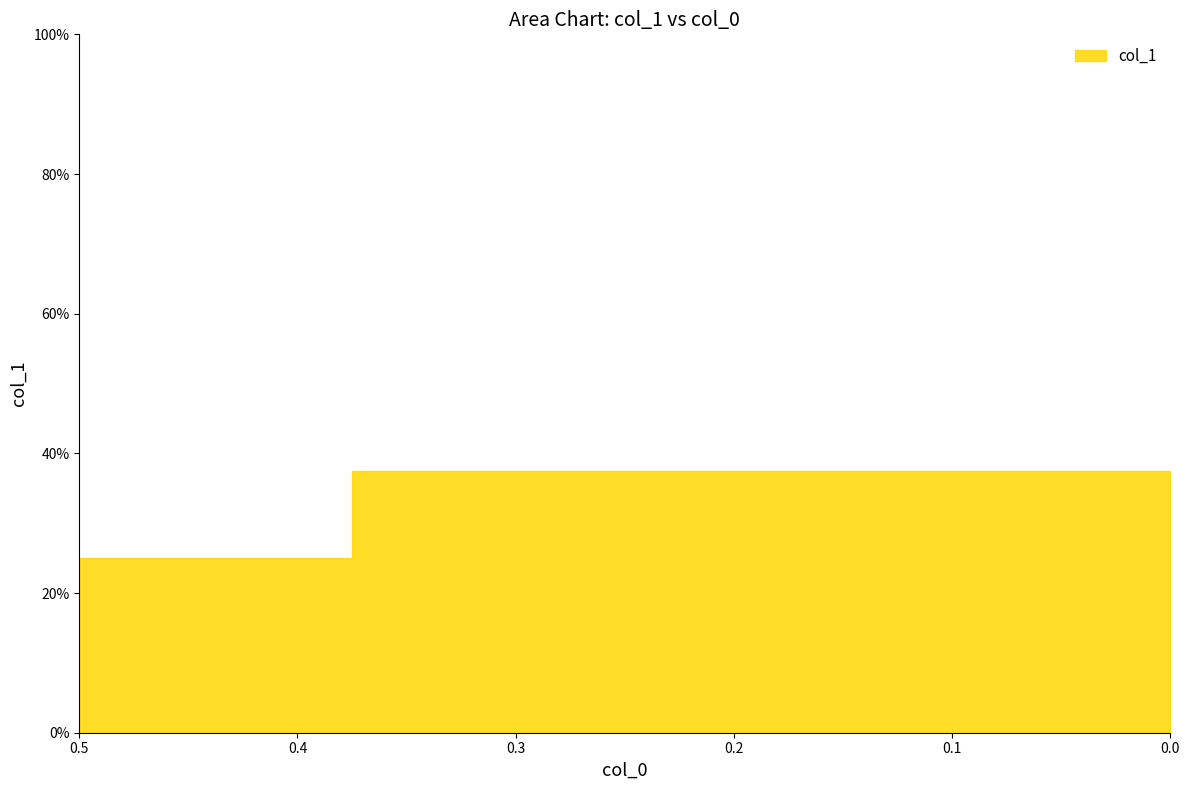

What is the value of the 1st point from the left?

0.2